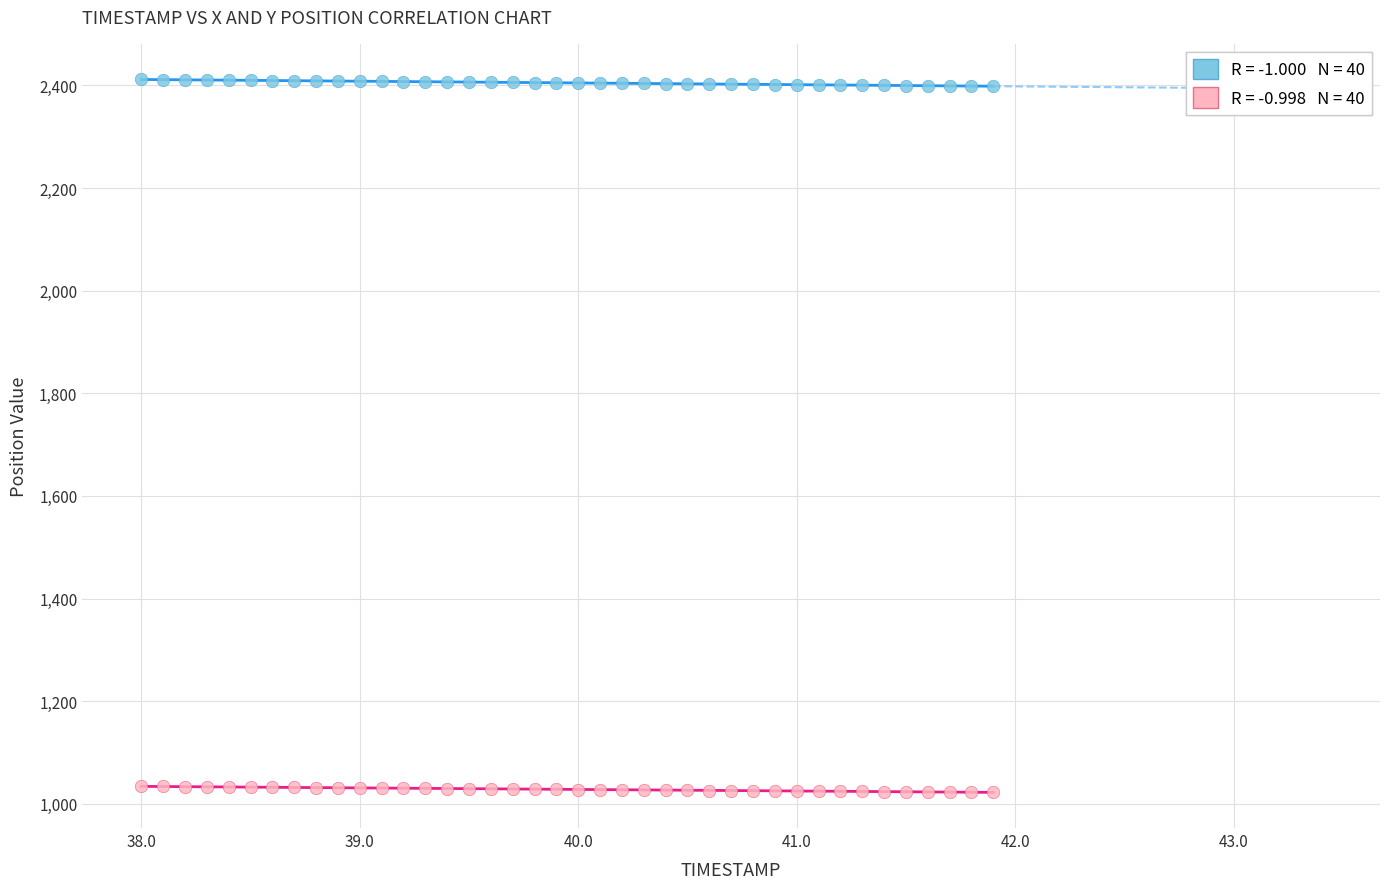

Across all data points, what is the range of X values (max minus min)?

3.9